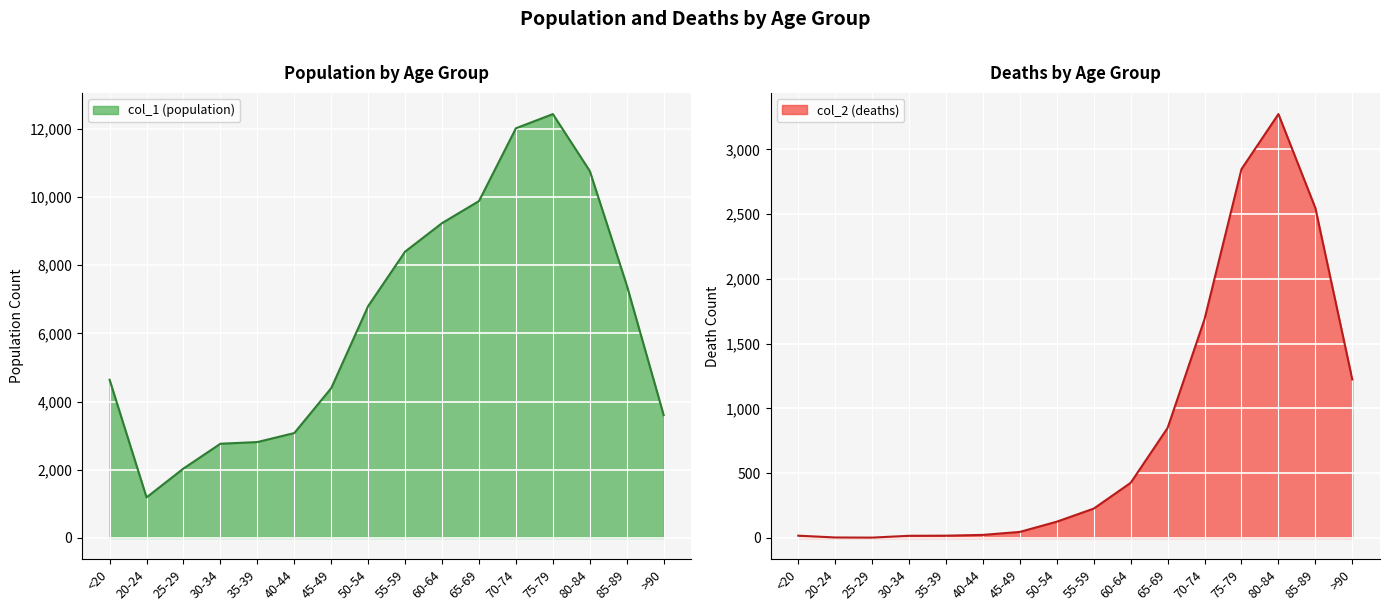

How many lines are shown in the chart?

2